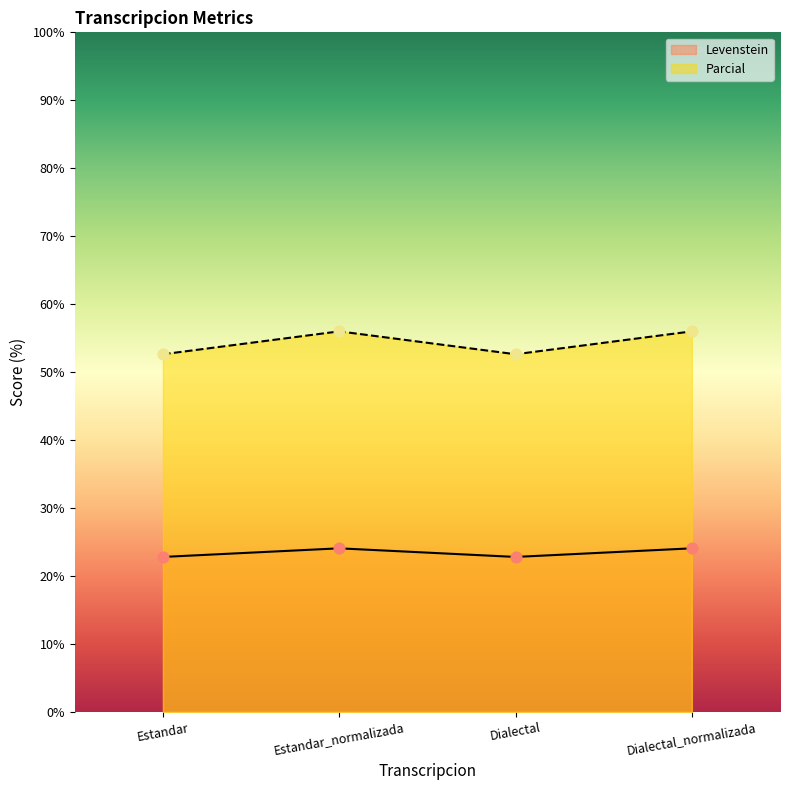

At which category is the sum across all series the highest?

Estandar_normalizada